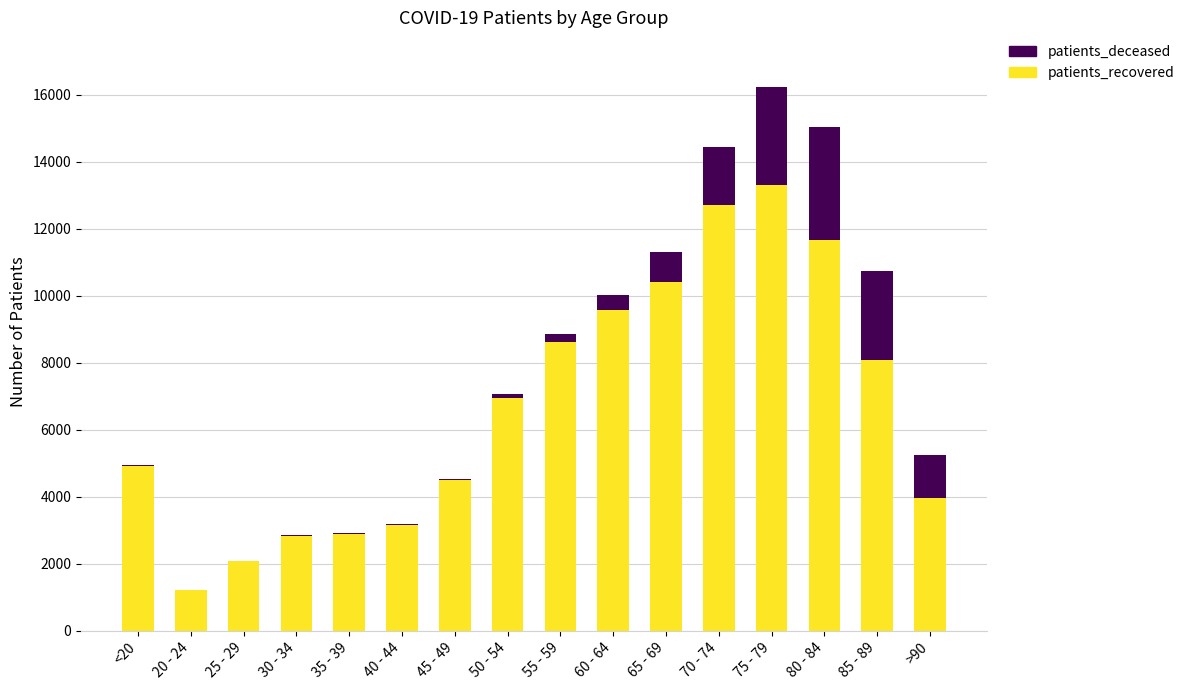

Read the patients_recovered value at <20, to the nearest 10.

4910